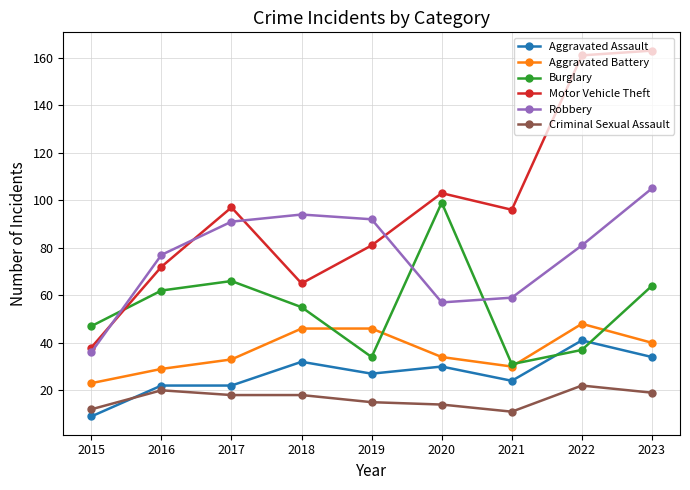

What is the sum of the Burglary values at 2016 and 2018?

117